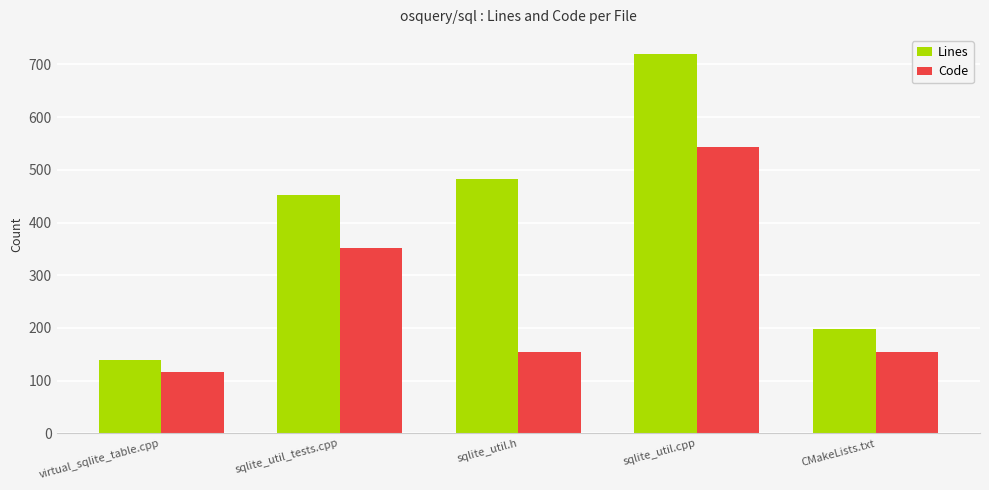

Which series has the widest spread of values?

Lines